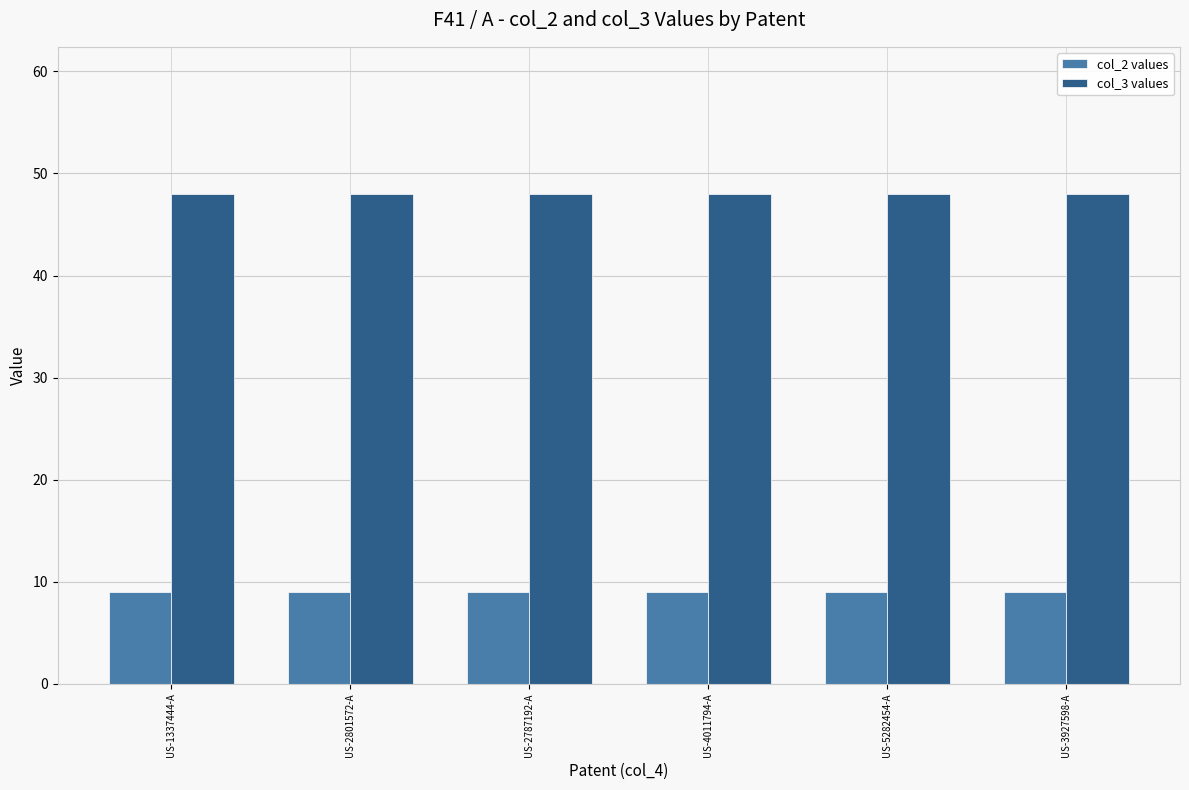

Reading left to right, extract all data points from this chart.

col_2 values: US-1337444-A=9	US-2801572-A=9	US-2787192-A=9	US-4011794-A=9	US-5282454-A=9	US-3927598-A=9
col_3 values: US-1337444-A=48	US-2801572-A=48	US-2787192-A=48	US-4011794-A=48	US-5282454-A=48	US-3927598-A=48